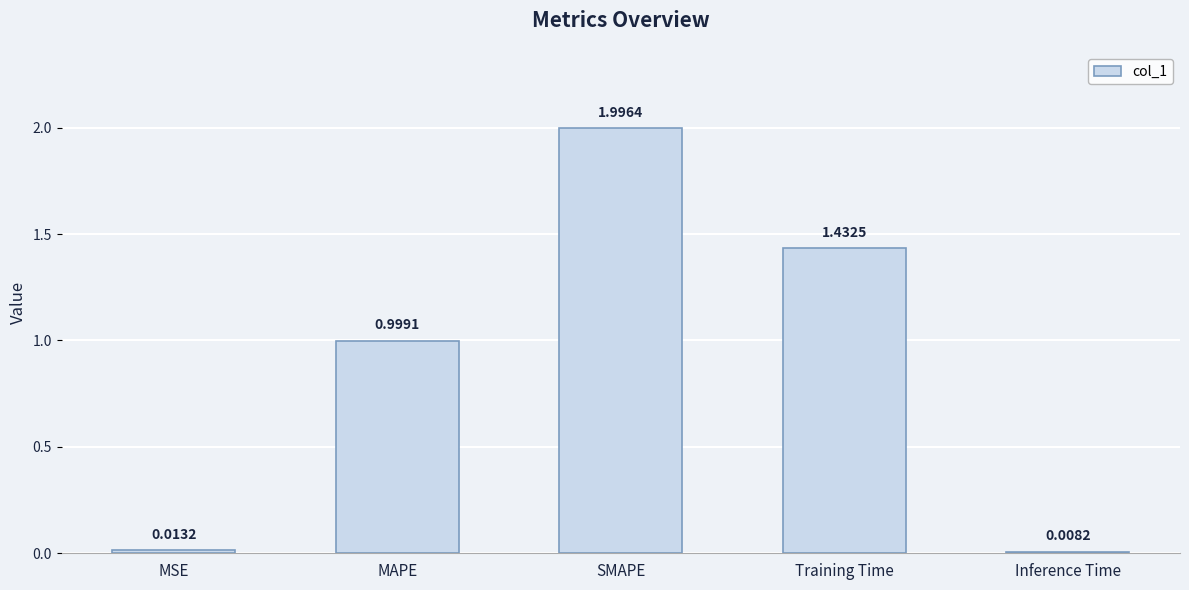

Rank the categories by value from highest to lowest.

SMAPE, Training Time, MAPE, MSE, Inference Time